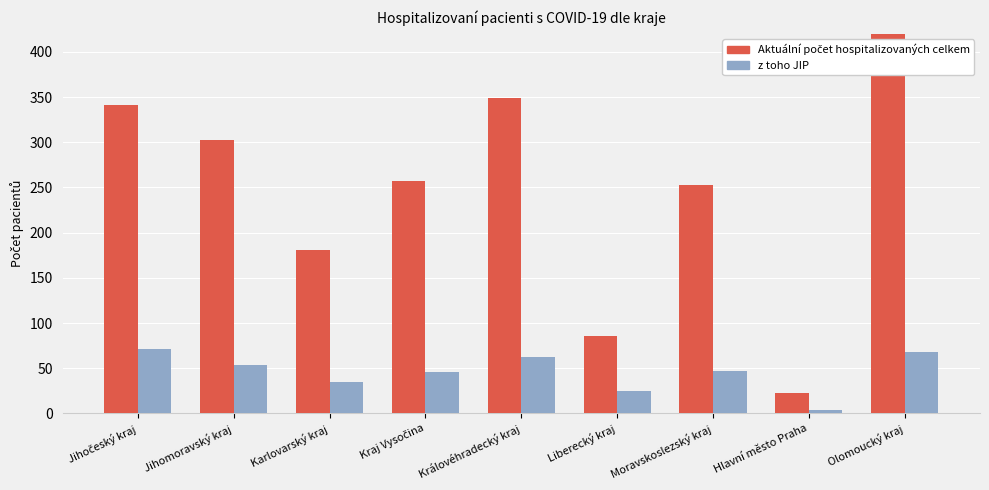

What is the label of the 3rd bar from the right?

Moravskoslezský kraj